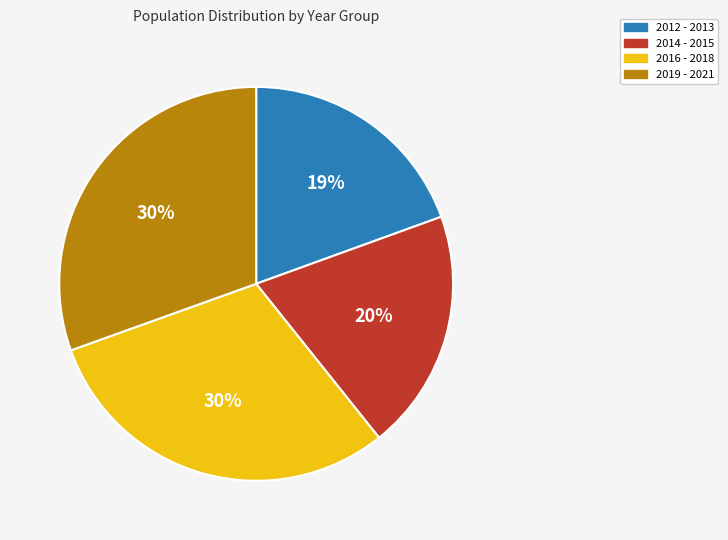

Is there any slice that represents more than half of the pie?

No